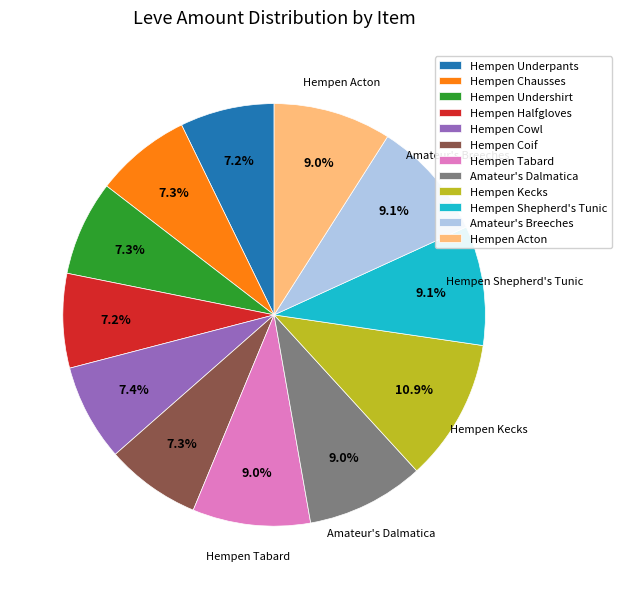

Which slice is the largest?

Hempen Kecks